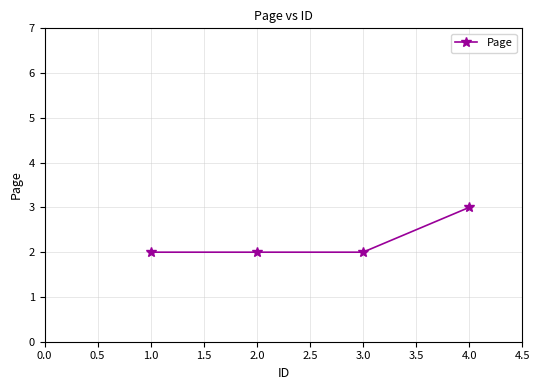

Which has a higher value, 2.0 or 4.0?

4.0